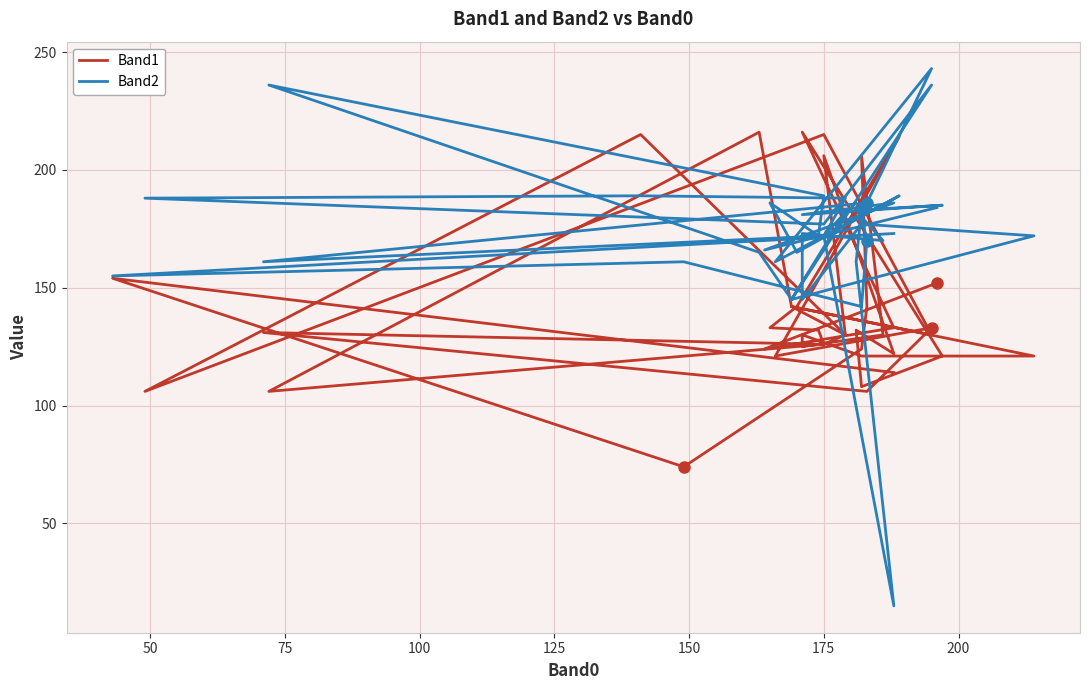

Does the chart display data point markers on the line(s)?

No